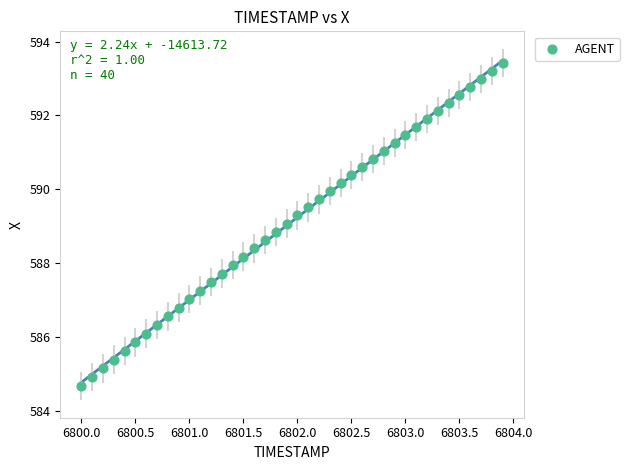

What is the range of X values (max minus min)?

3.9